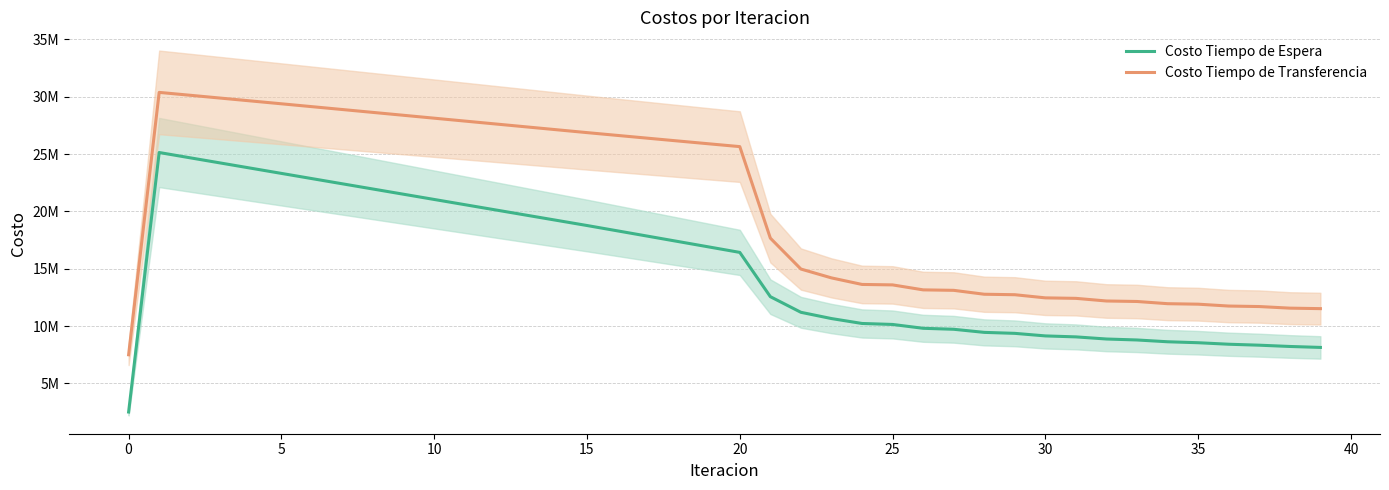

What is the maximum value for Costo Tiempo de Transferencia?

30372906.9